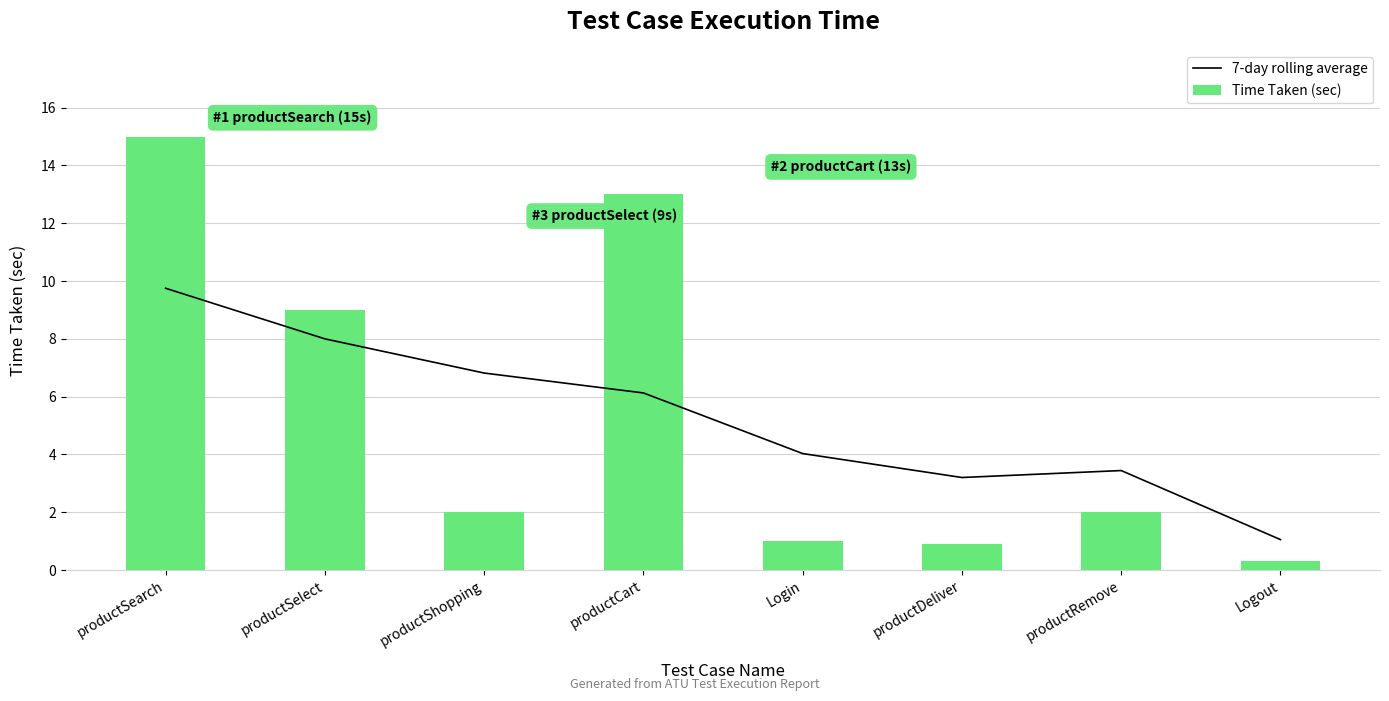

Which category has the lowest value in the Time Taken (sec) series?

Logout